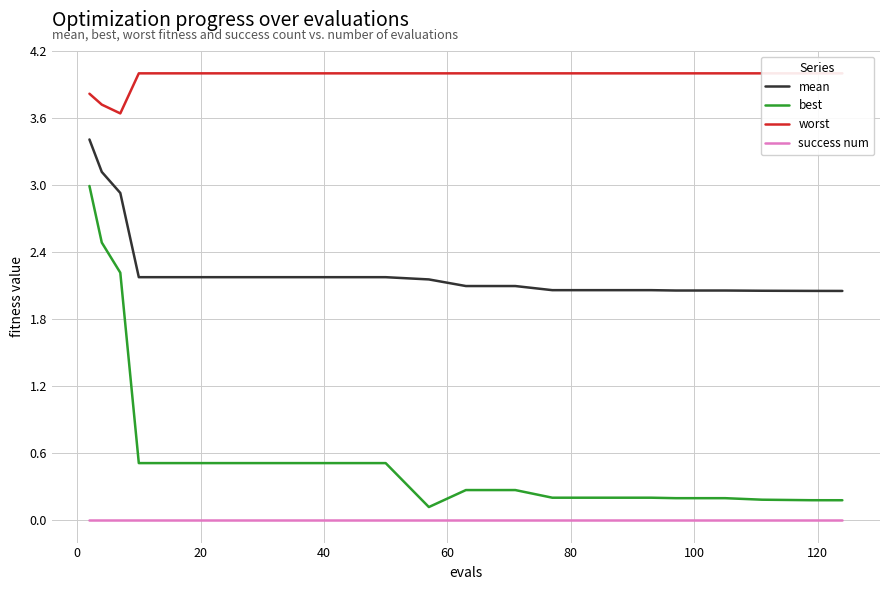

How many categories are shown in the chart?

20